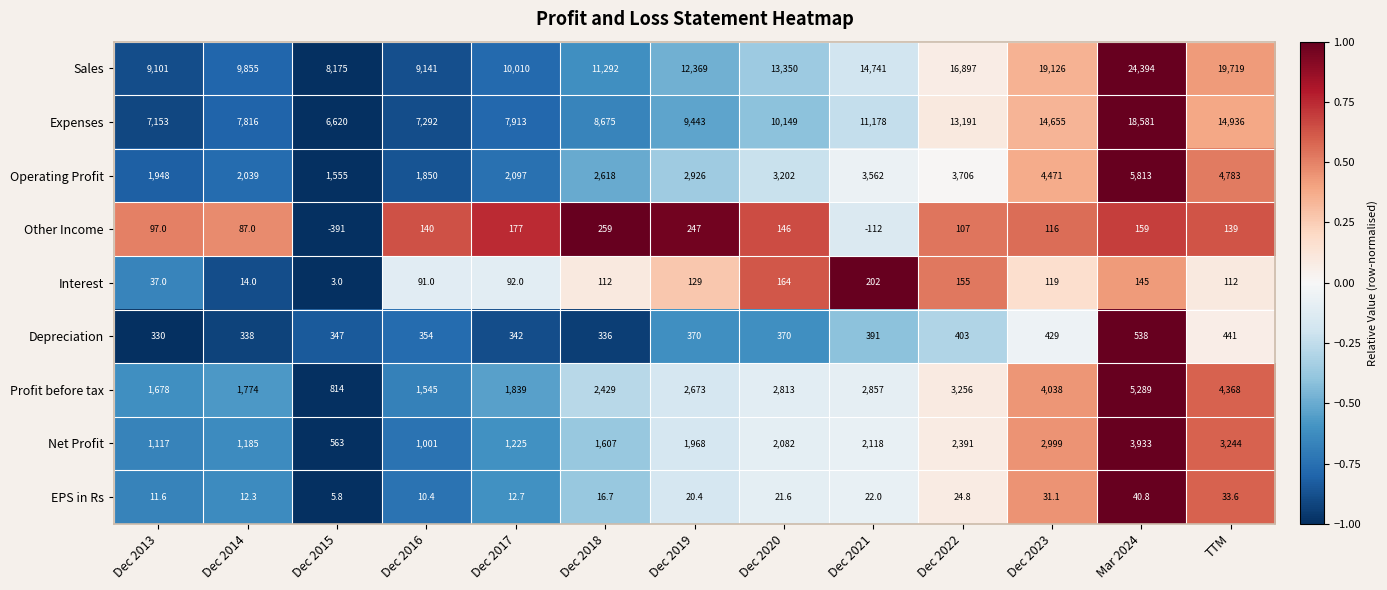

At which category is the sum across all series the highest?

Mar 2024